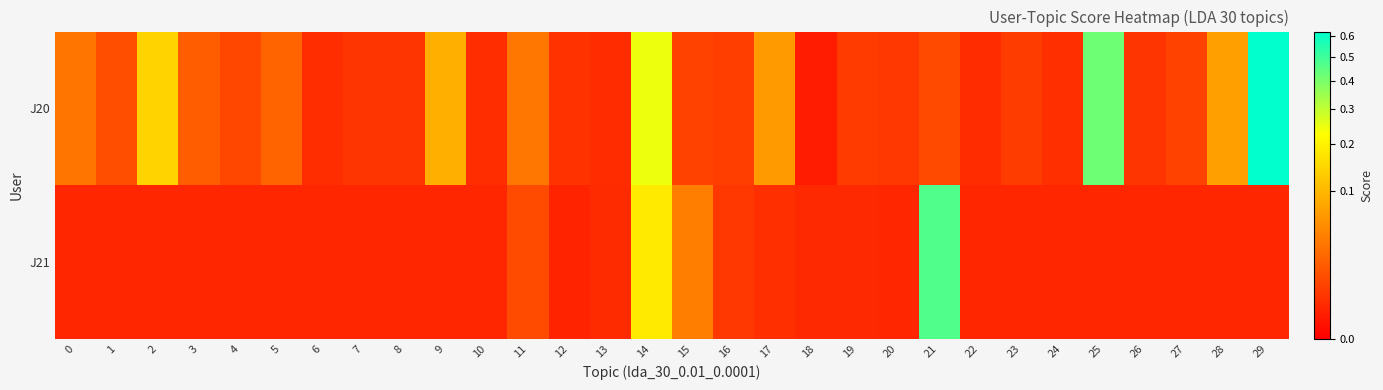

At 0, list the series in order from largest to smallest.

J20, J21